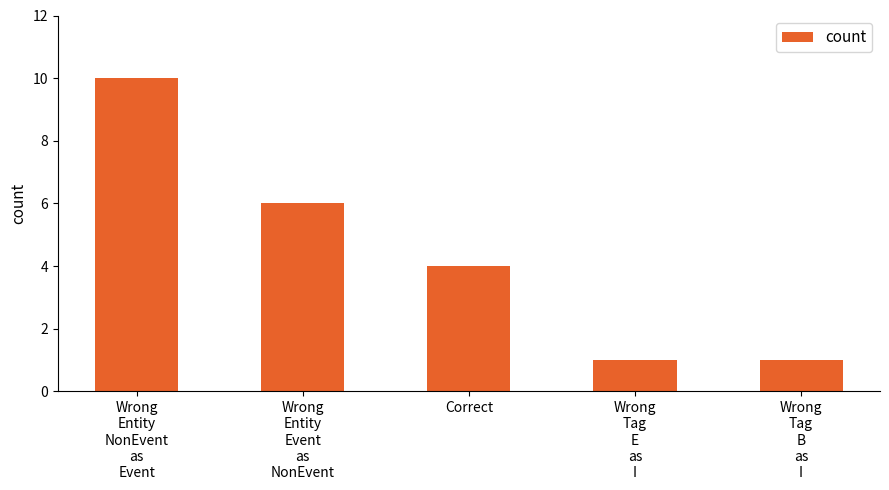

Reading left to right, what are all the values shown in this chart?

Wrong
Entity
NonEvent
as
Event=10	Wrong
Entity
Event
as
NonEvent=6	Correct=4	Wrong
Tag
E
as
I=1	Wrong
Tag
B
as
I=1